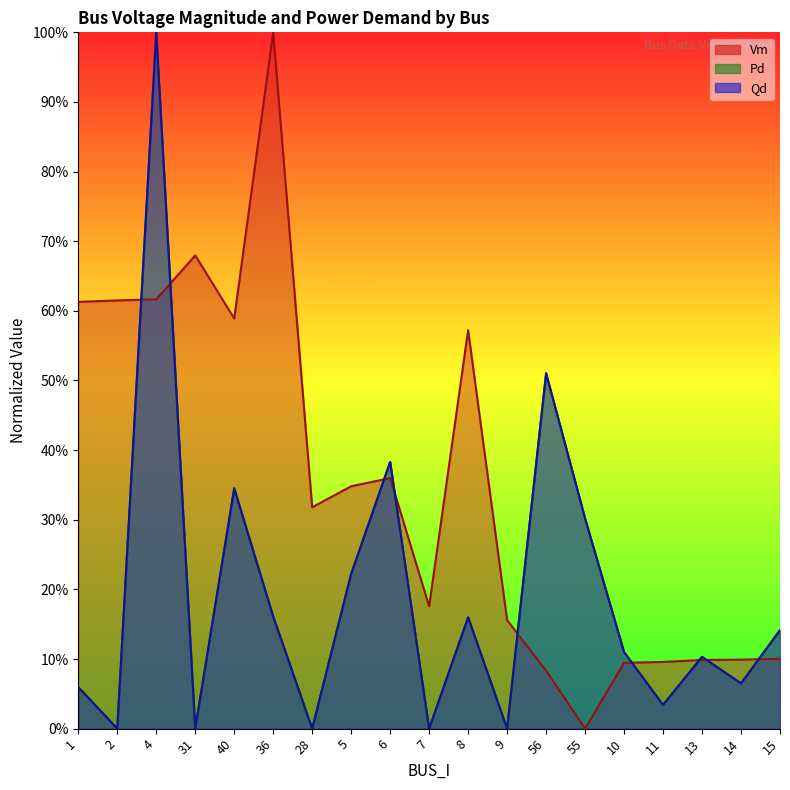

The Vm series shows 0.1 at 10. True or false?

False